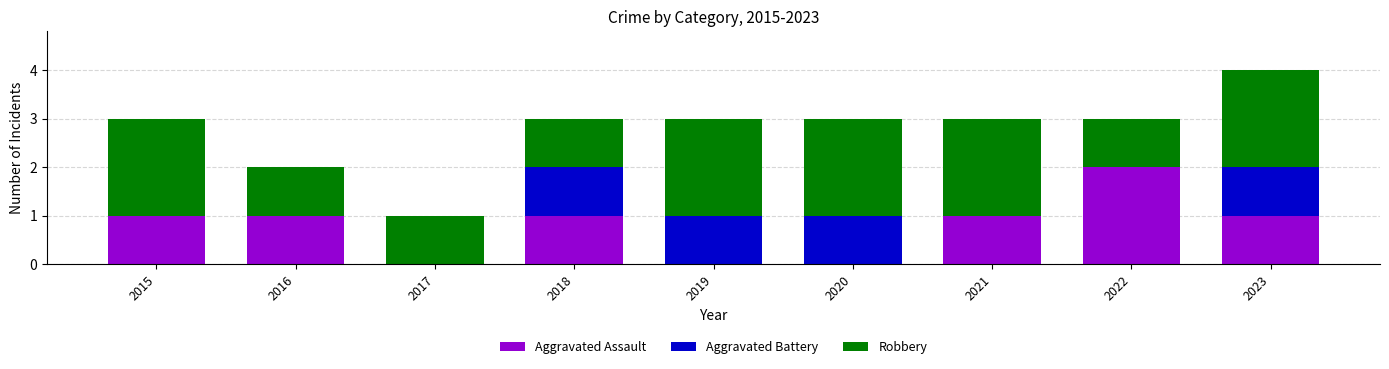

The Aggravated Assault series shows 0 at 2016. True or false?

False